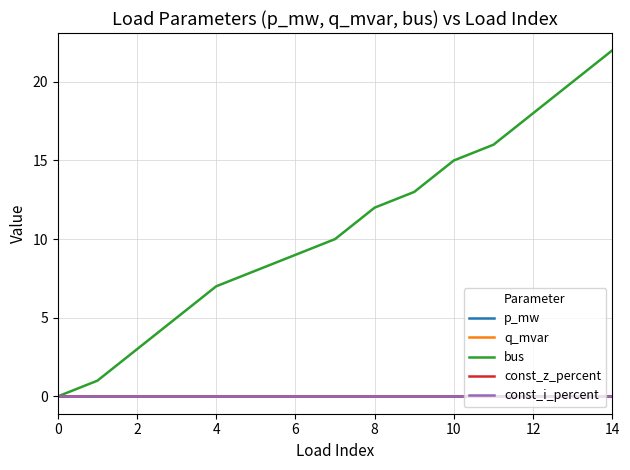

Does the chart have visible grid lines?

Yes